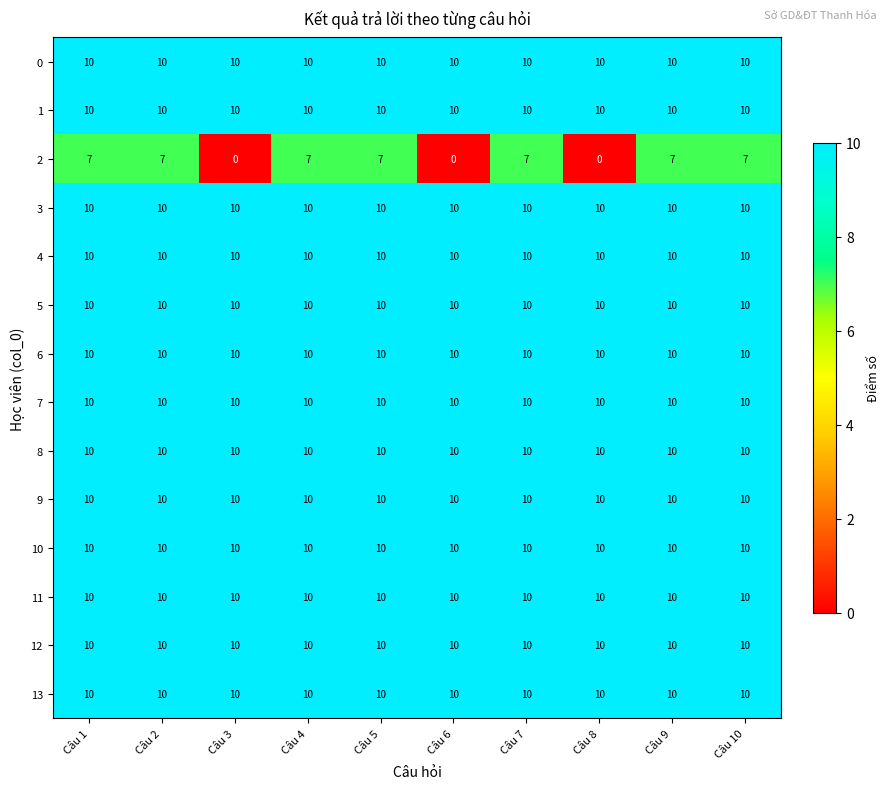

Which series changed the most between Câu 4 and Câu 8?

2